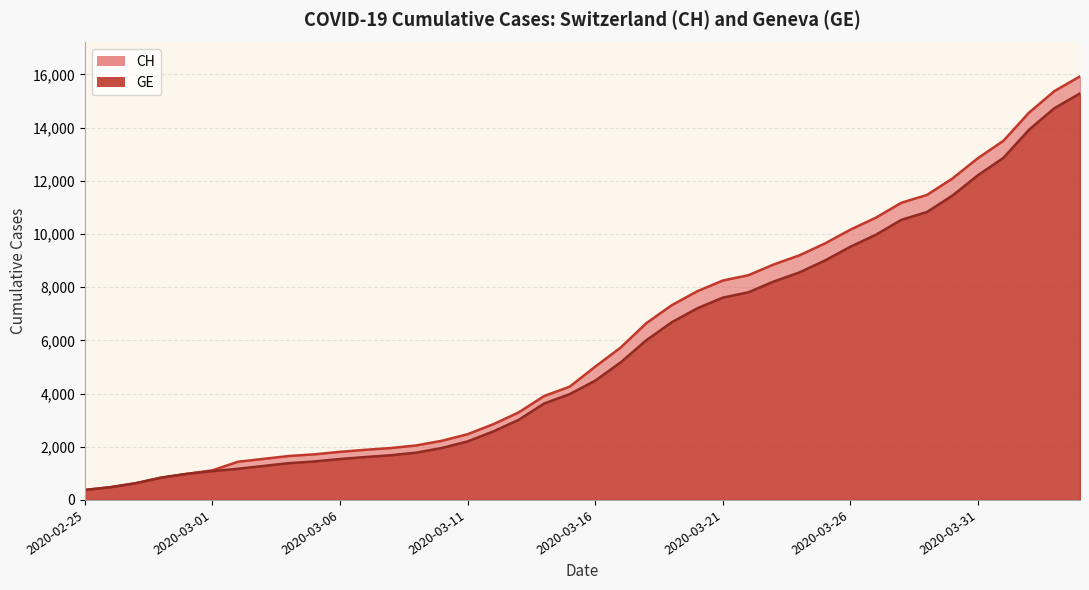

True or false: CH and GE intersect in this chart.

False